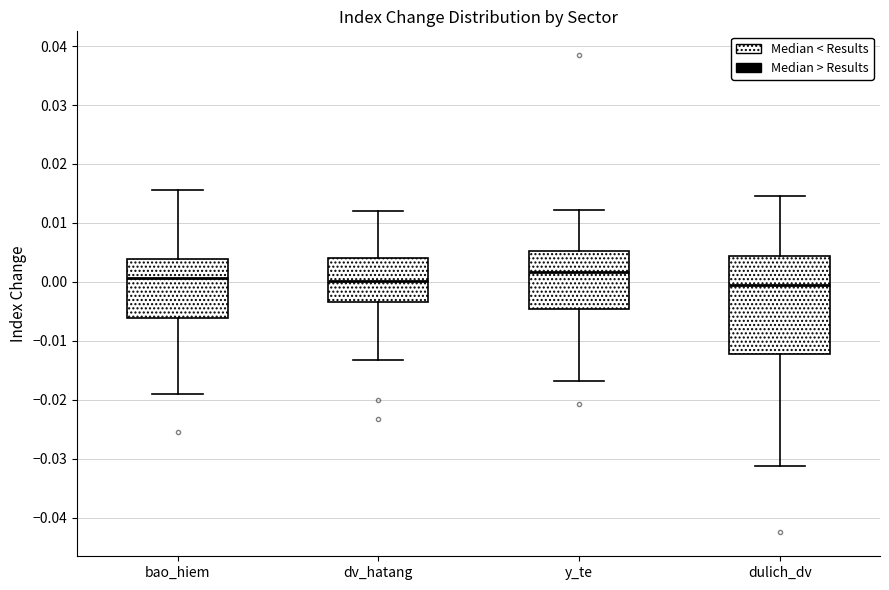

Reading left to right, transcribe this box plot: for each box, give where its median line is, the range the box spans, and where its two whiskers end, as read against the y-axis. The values are not printed on the chart, so give them approximately, as read against the axis.

bao_hiem: median 0.001, box -0.006 to 0.004, whiskers -0.019 to 0.016
dv_hatang: median 0.000, box -0.003 to 0.004, whiskers -0.013 to 0.012
y_te: median 0.002, box -0.005 to 0.005, whiskers -0.017 to 0.012
dulich_dv: median -0.001, box -0.012 to 0.004, whiskers -0.031 to 0.015